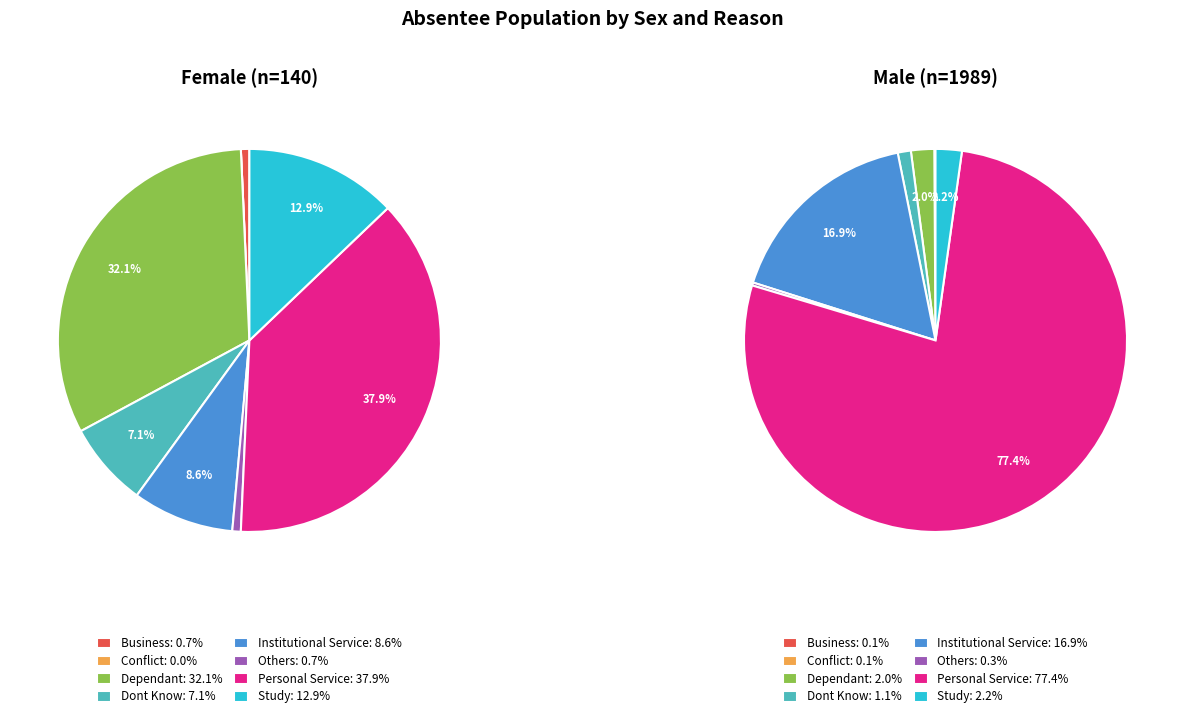

Which slice is the largest?

Personal Service